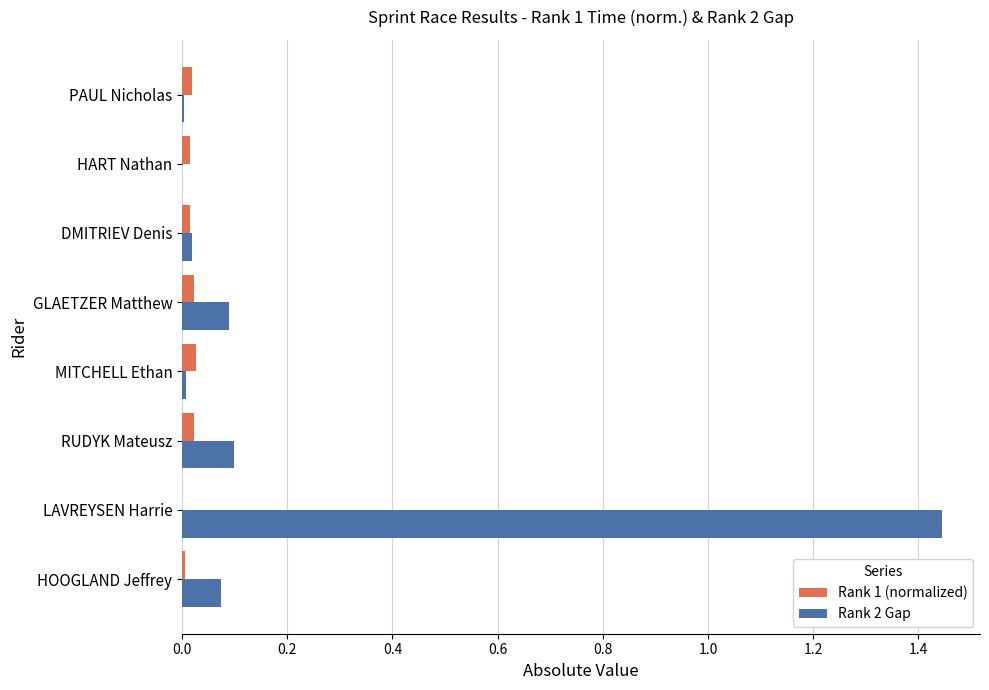

What is the sum of all Rank 2 Gap values?

1.7